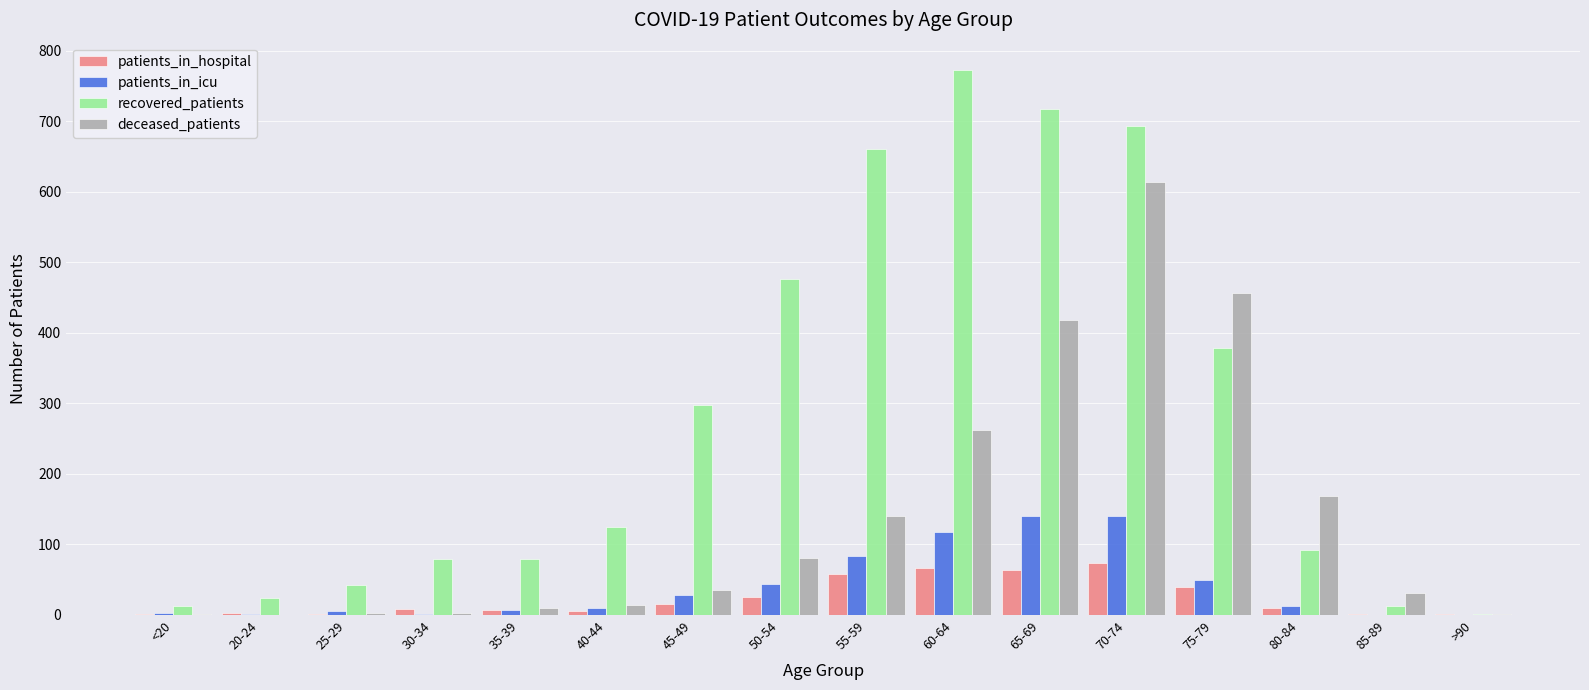

Where is deceased_patients nearest to the value 307?

60-64